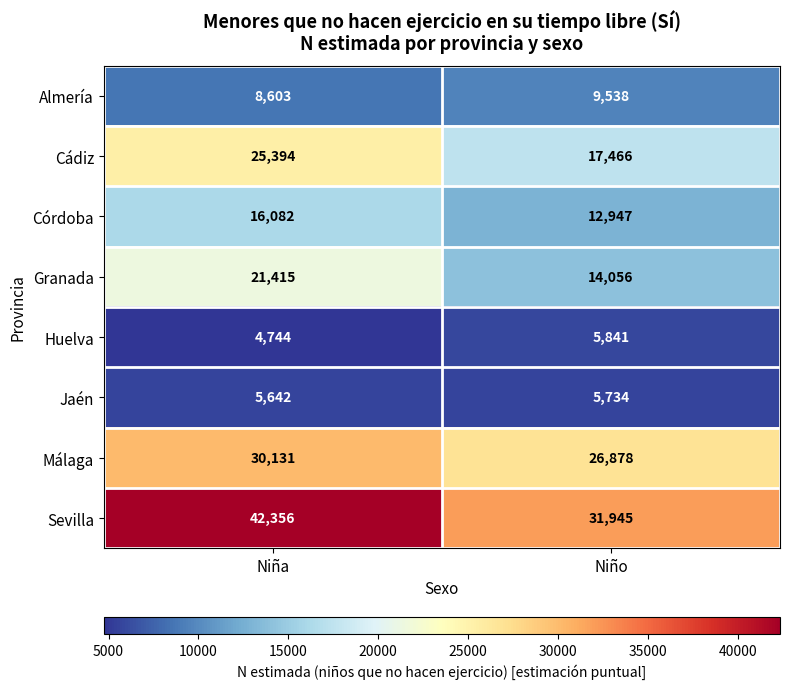

At which category does the chart reach its minimum across all series?

Niña